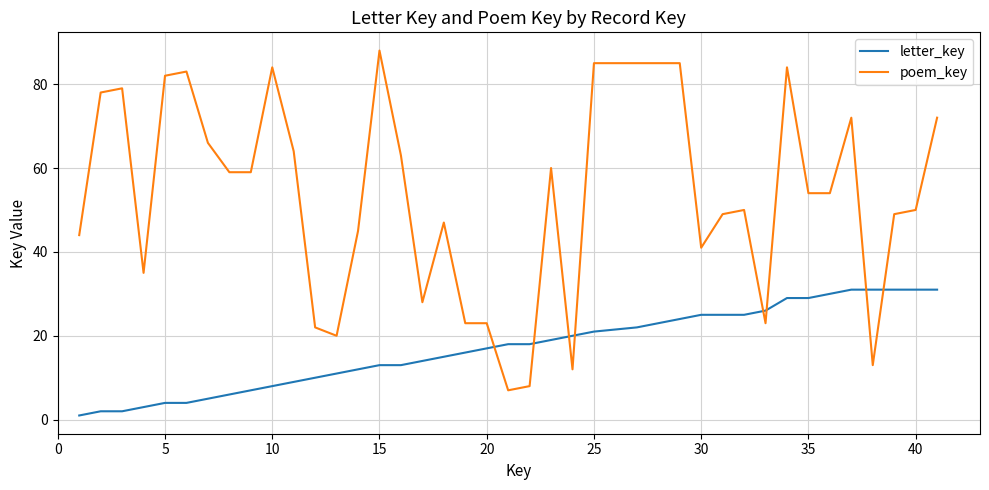

After their last crossing, which series has the higher values: letter_key or poem_key?

poem_key